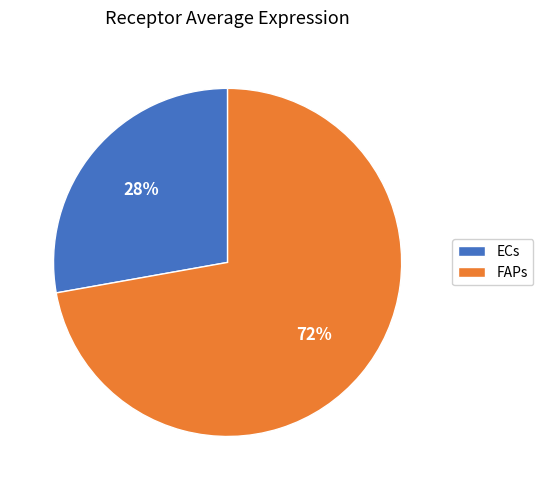

Is there any slice that represents more than half of the pie?

Yes